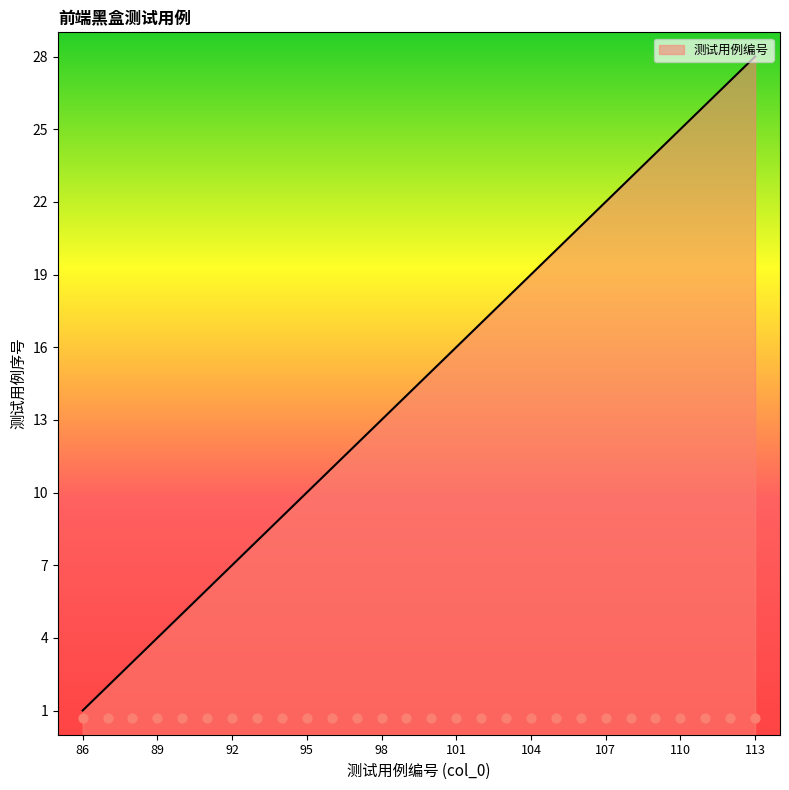

The 测试用例编号 series shows 19 at 104. True or false?

True